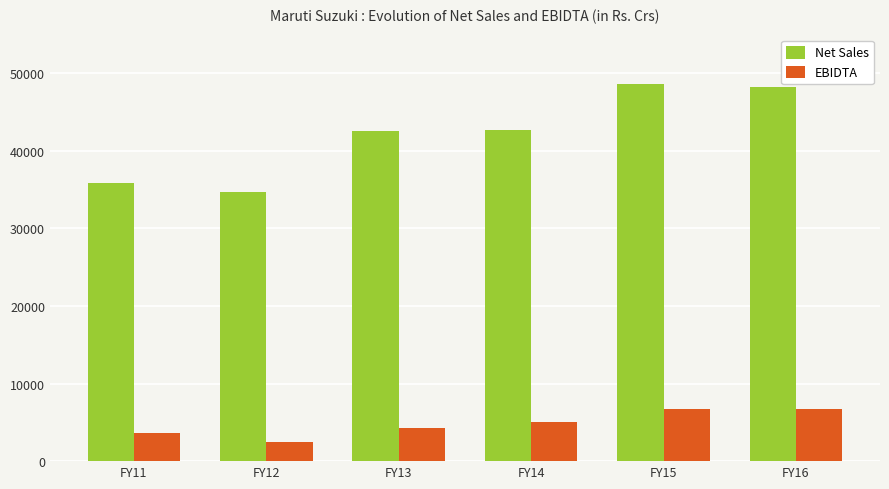

What is the difference between the maximum and minimum values in the EBIDTA series?

4200.9